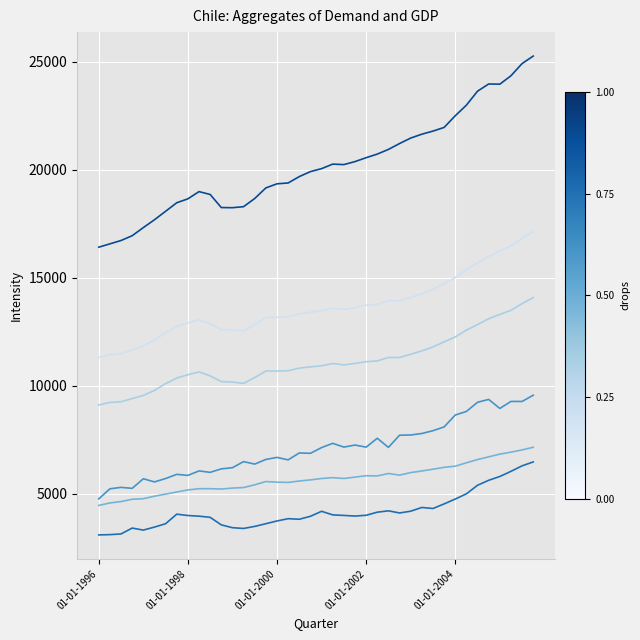

Is this an area chart (filled region under the line)?

No